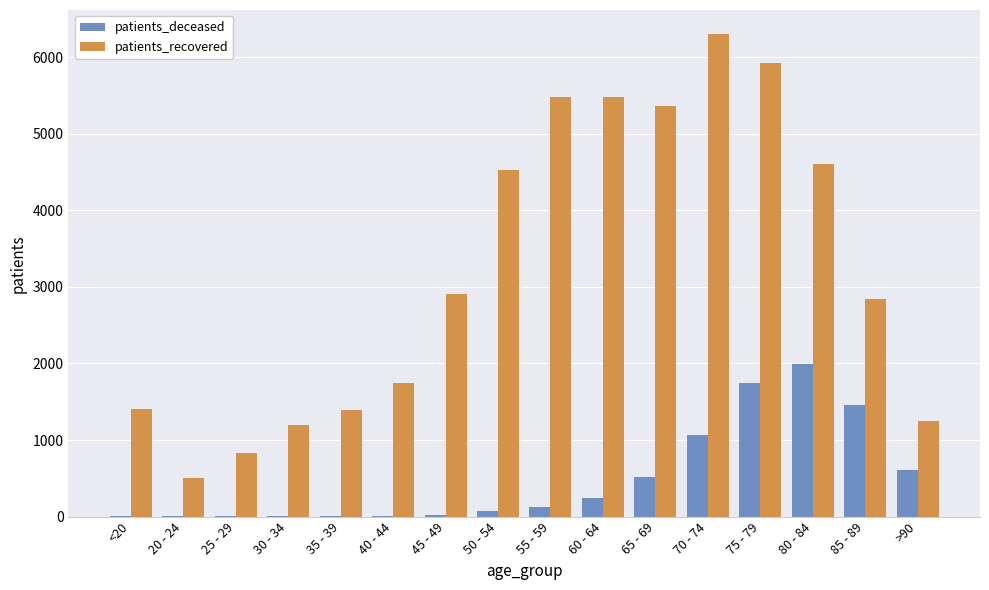

What is the greatest value displayed?

6302